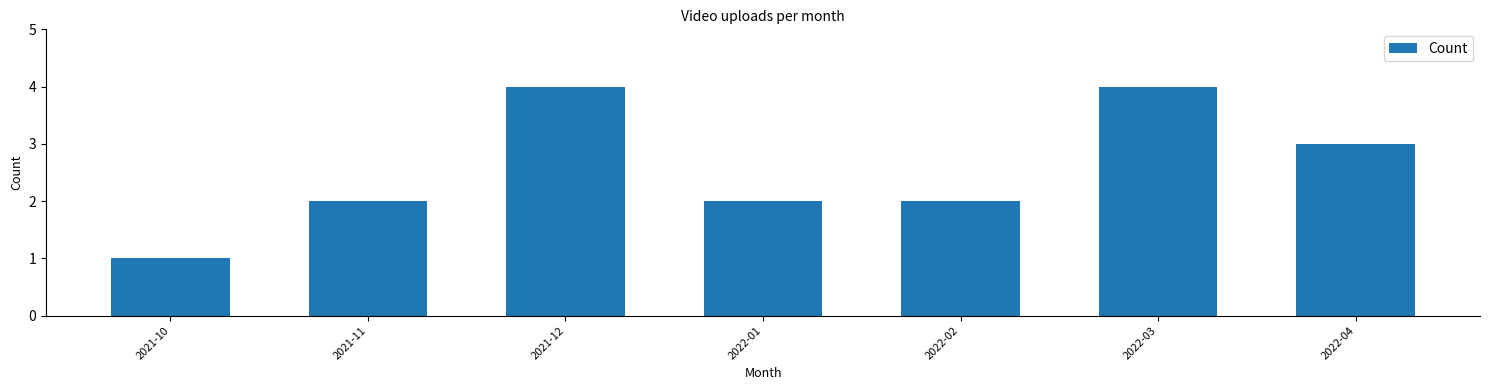

Reading left to right, extract all data points from this chart.

2021-10=1	2021-11=2	2021-12=4	2022-01=2	2022-02=2	2022-03=4	2022-04=3